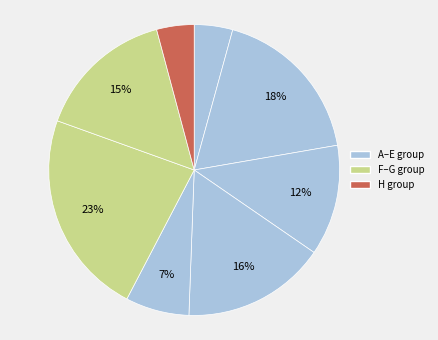

How many slices are in this pie chart?

8